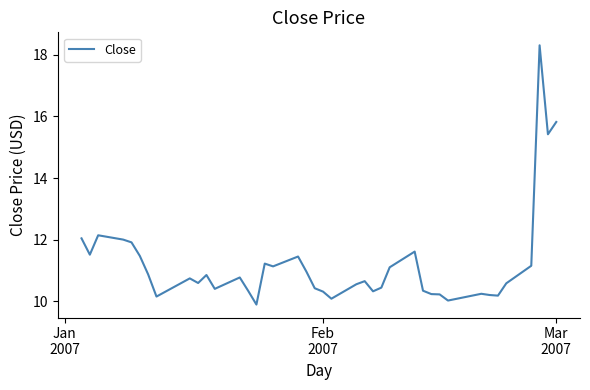

What is the minimum value shown in the chart?

9.9